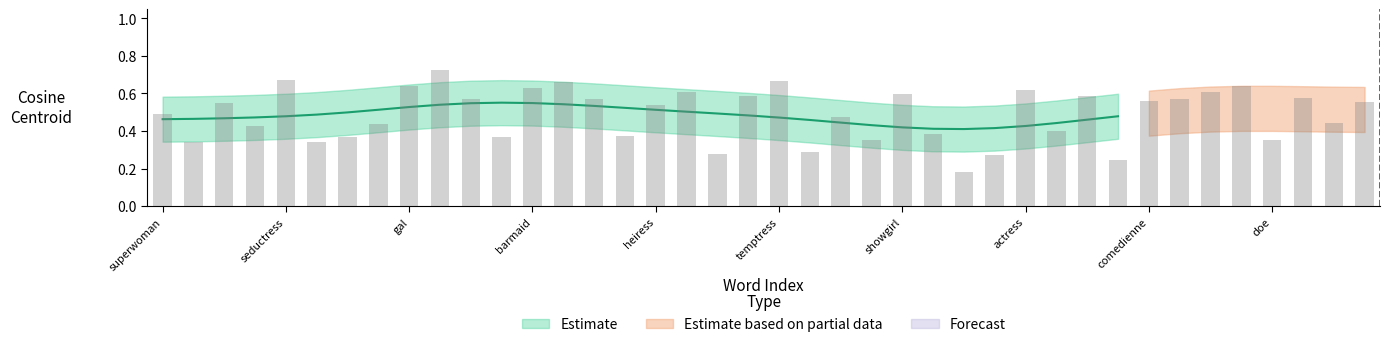

Reading left to right, what are all the values shown in this chart?

0.5	0.3	0.5	0.4	0.7	0.3	0.4	0.4	0.6	0.7	0.6	0.4	0.6	0.7	0.6	0.4	0.5	0.6	0.3	0.6	0.7	0.3	0.5	0.4	0.6	0.4	0.2	0.3	0.6	0.4	0.6	0.2	0.6	0.6	0.6	0.6	0.4	0.6	0.4	0.6